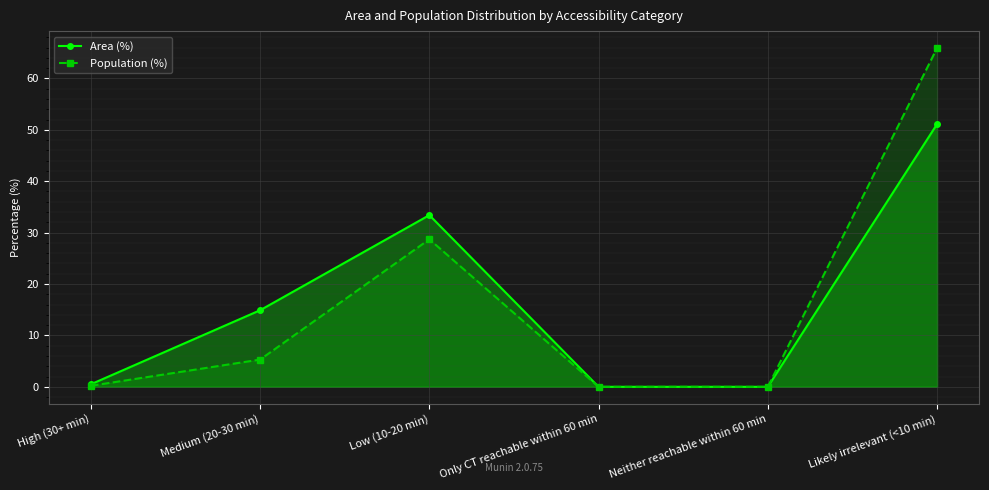

True or false: Area (%) and Population (%) intersect in this chart.

False